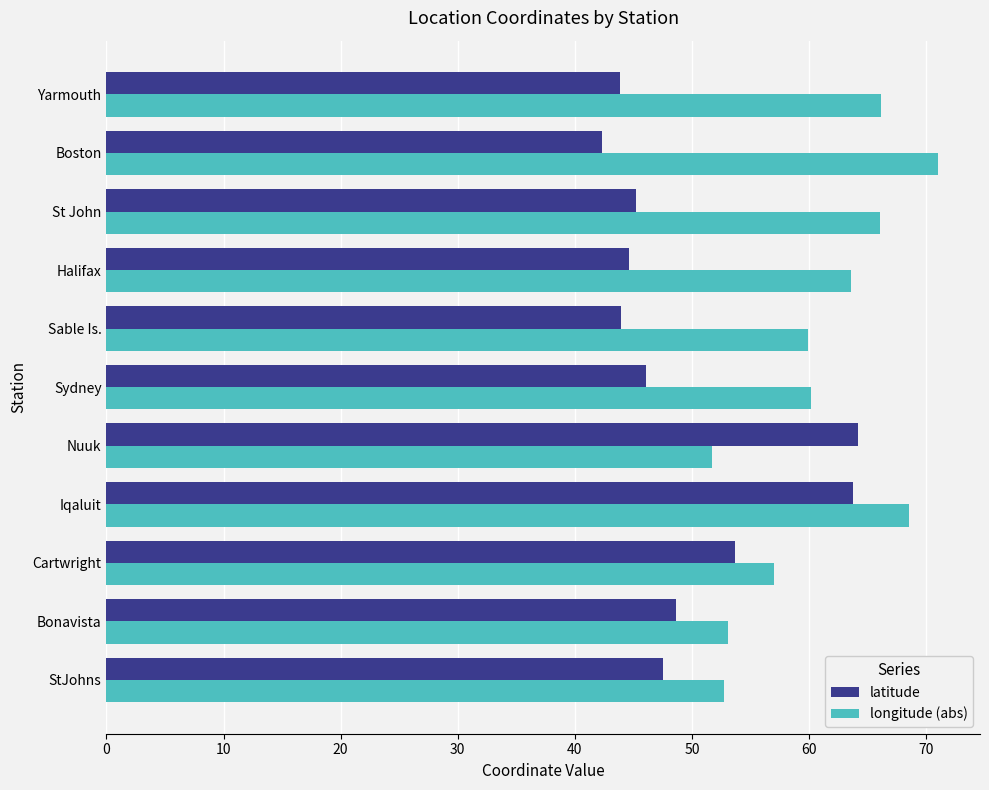

Rank the series at Sable Is. from highest to lowest value.

longitude (abs), latitude